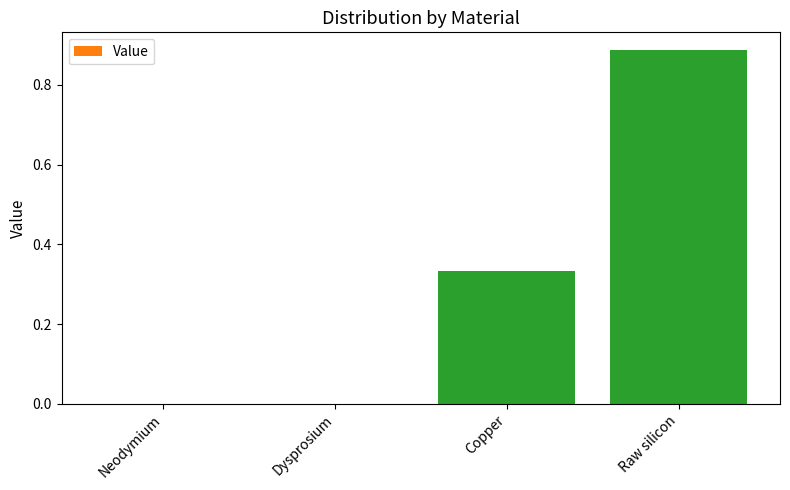

At which category does the chart reach its peak across all series?

Raw silicon